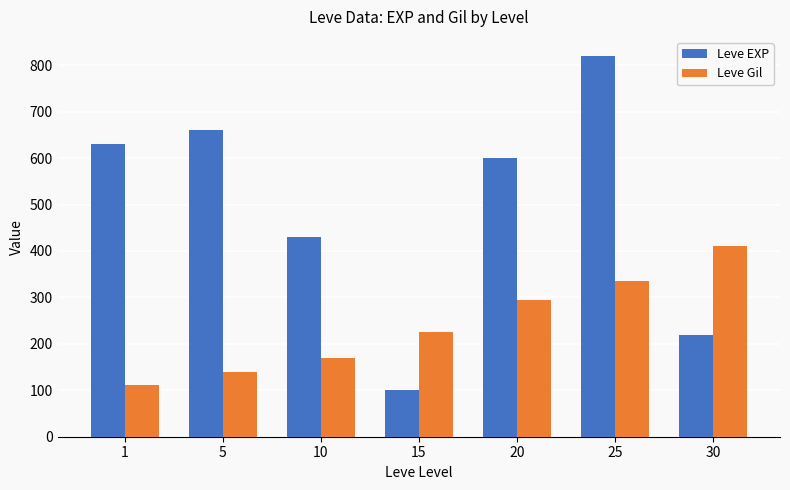

Reading right to left, transcribe all the data shown in this chart.

Leve EXP: 220	820	600	100	430	660	630
Leve Gil: 410	336	295	226	170	140	112